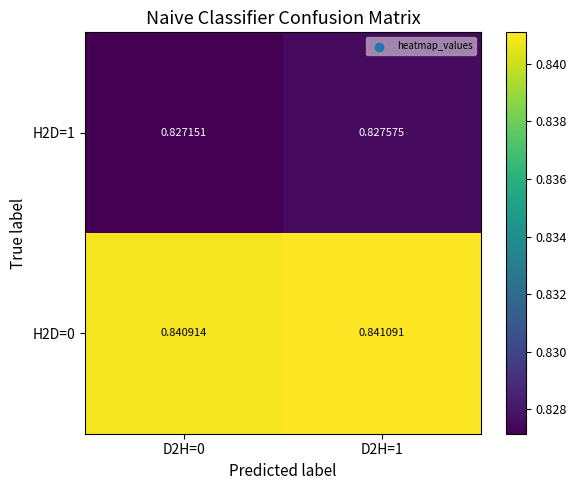

At D2H=1, list the series in order from largest to smallest.

H2D=0, H2D=1